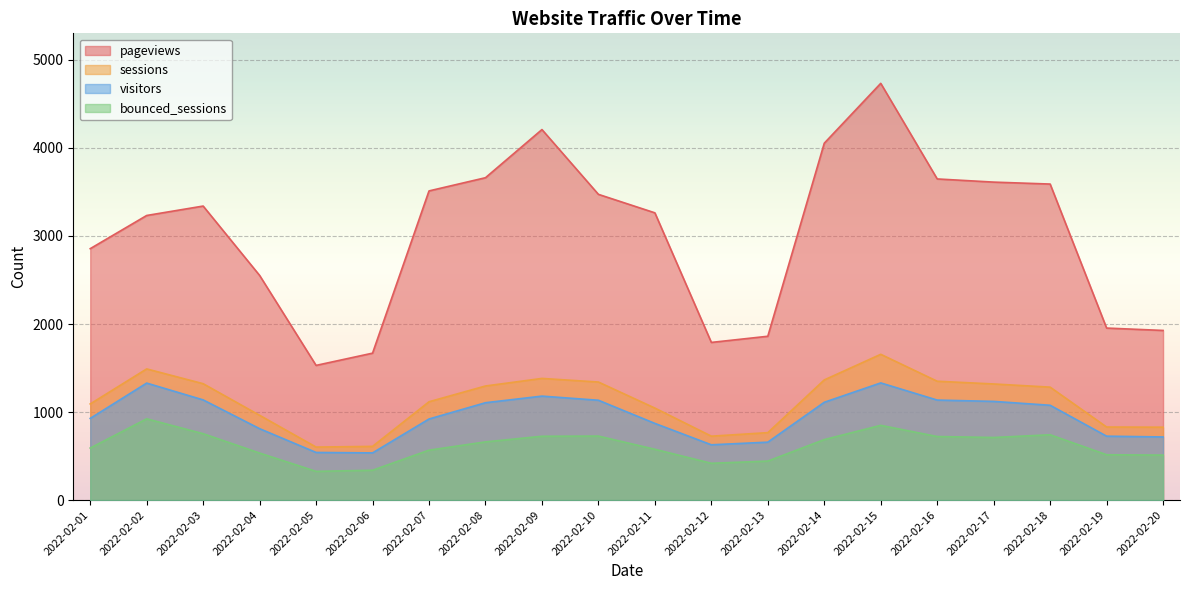

At how many categories does at least one series exceed 956?

20